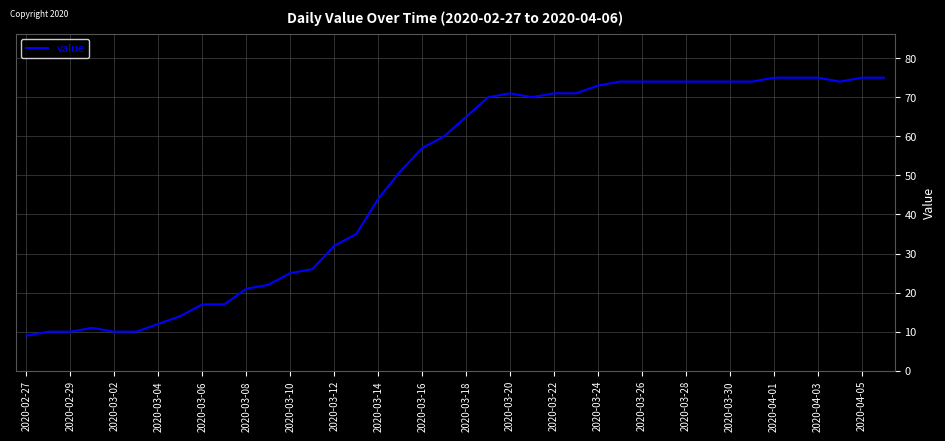

What is the smallest value displayed?

9